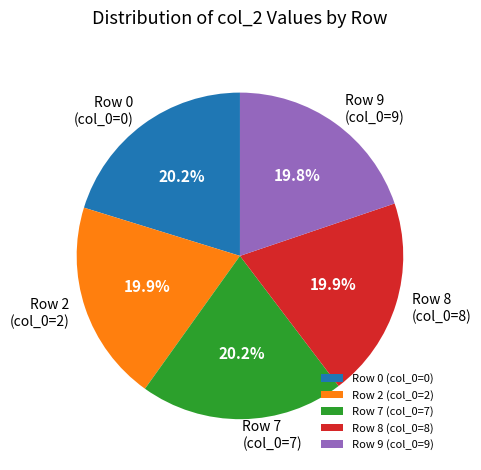

To the nearest percent, what is the average slice percentage?

20%